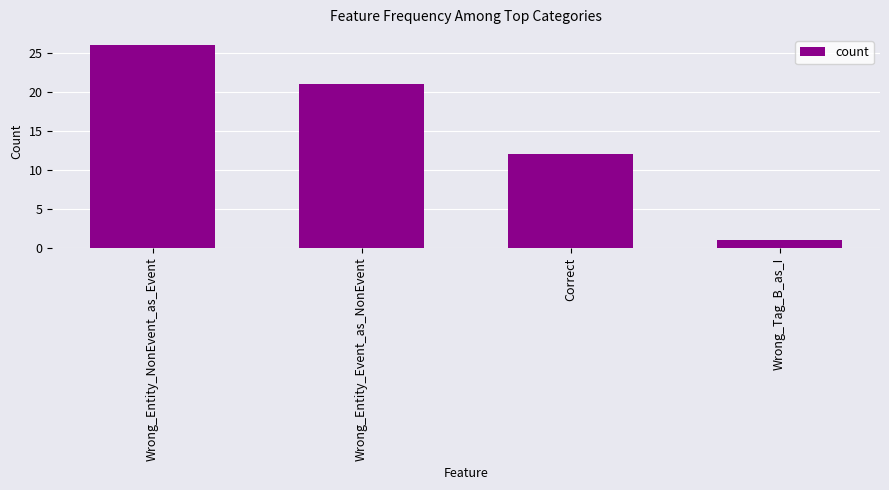

What is the difference between the second highest and minimum values?

20